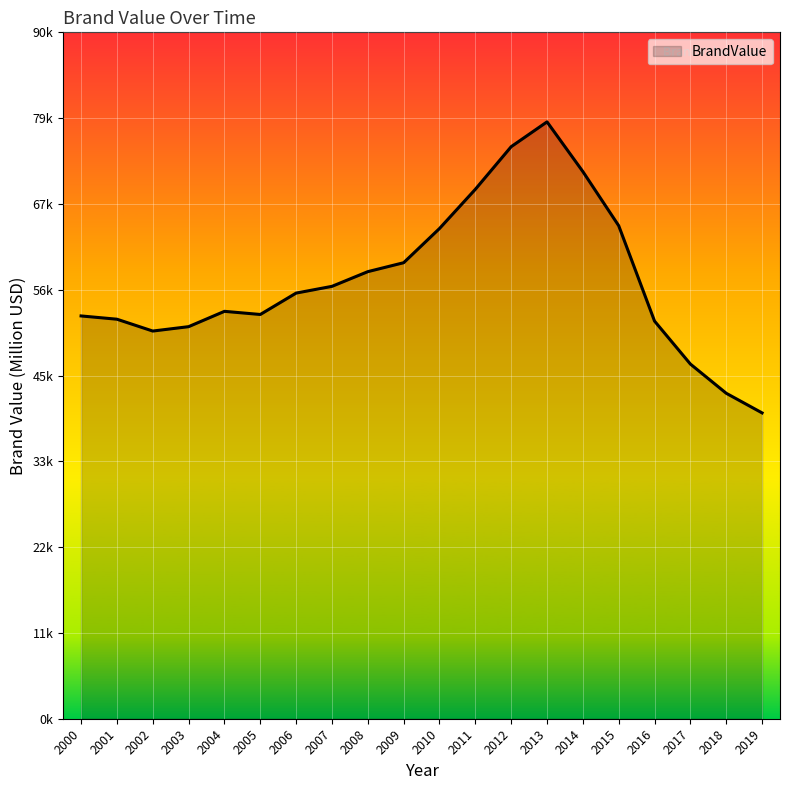

Does the chart have visible grid lines?

Yes